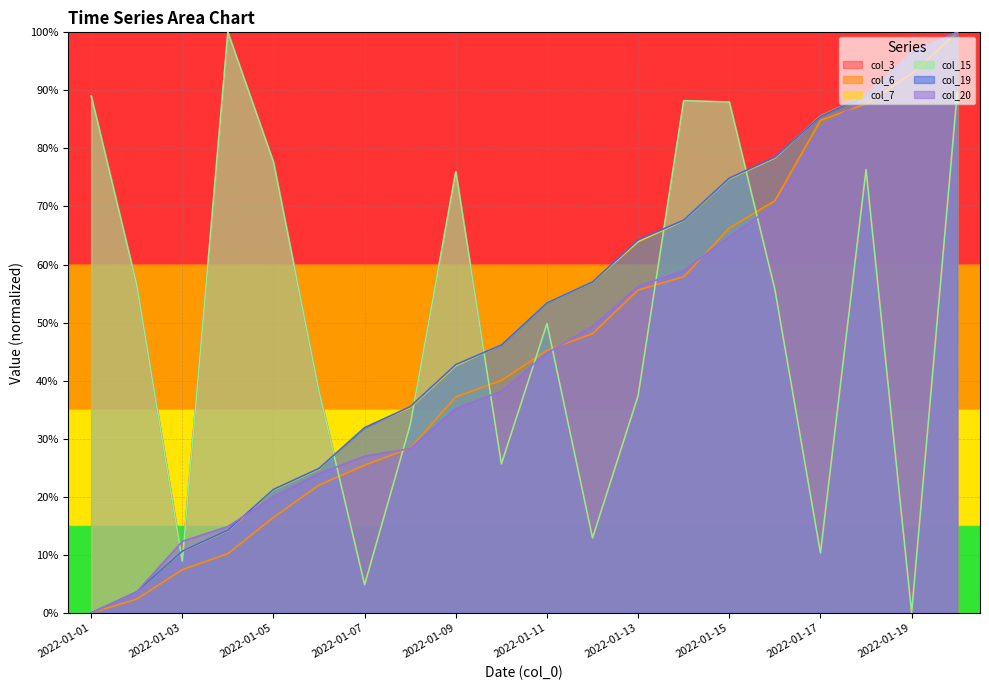

The col_3 series shows 55.7 at 2022-01-16. True or false?

True